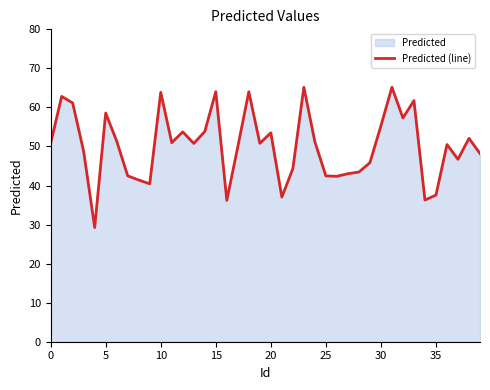

The chart shows a value of 37.6 at 35. True or false?

True